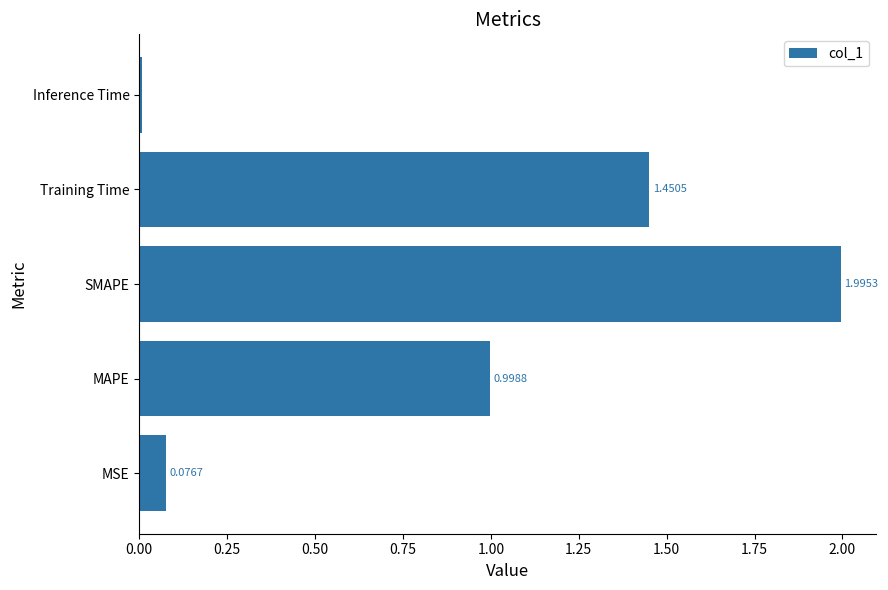

Count the number of data series in this chart.

1